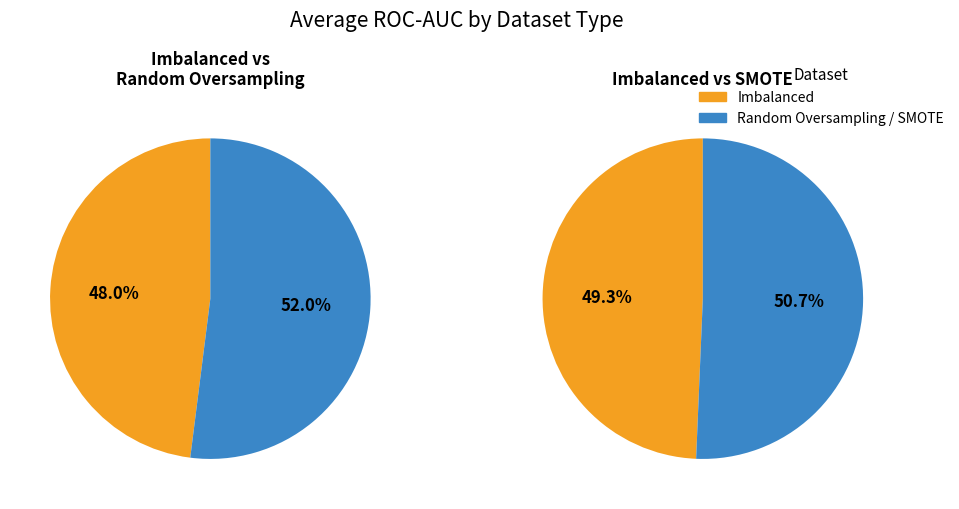

Does 1 represent more than half of the total?

No